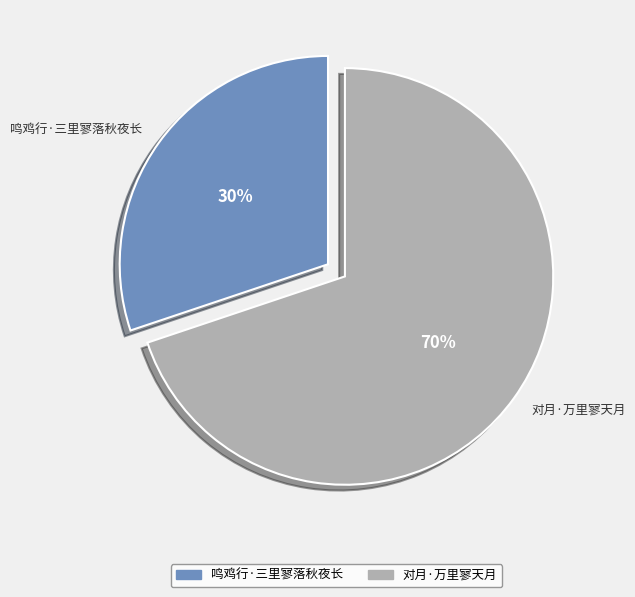

How many slices are in this pie chart?

2